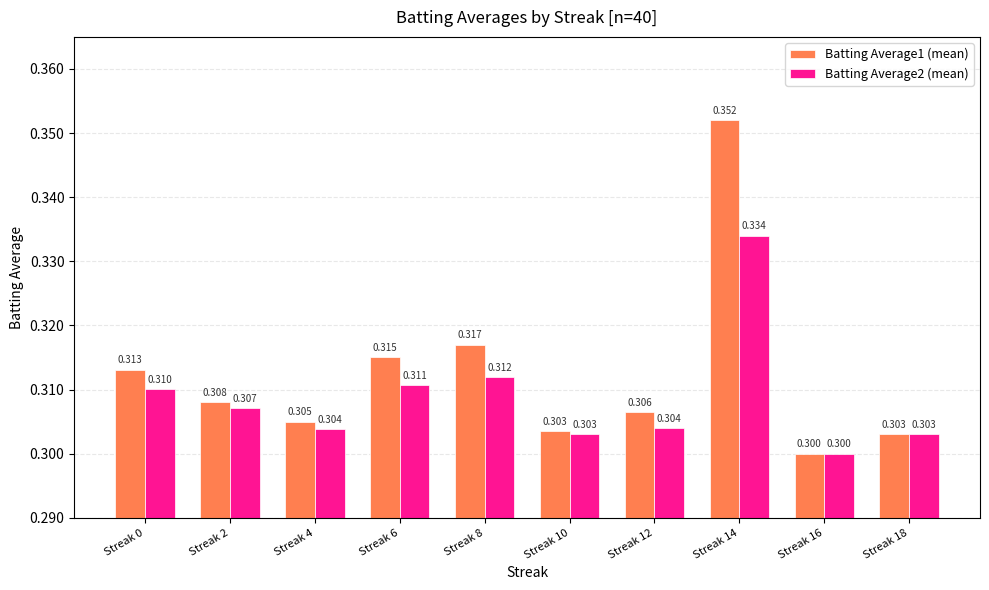

What is the value of the Batting Average2 (mean) bar at the 7th from the left?

0.3